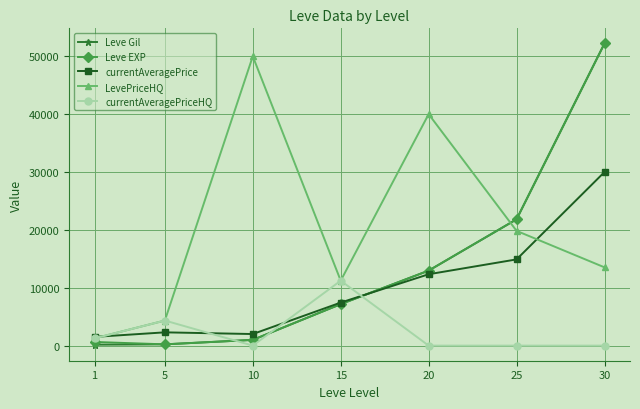

At which category does LevePriceHQ reach its first local peak?

10